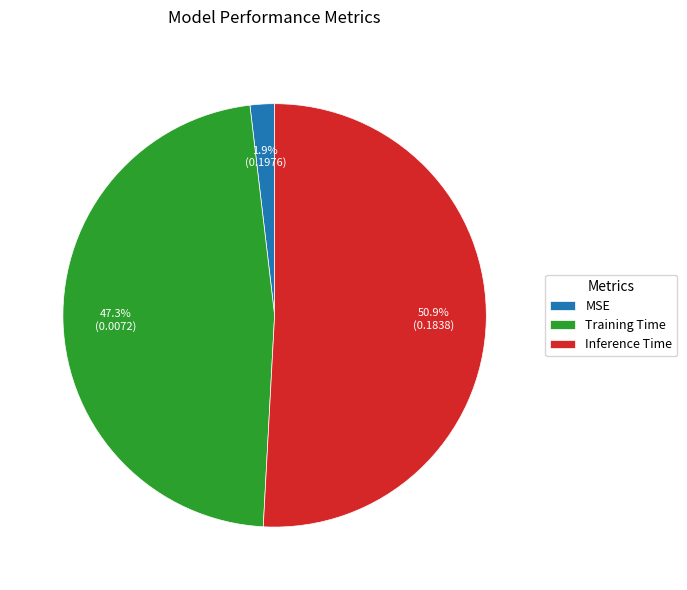

Which has a higher value, MSE or Training Time?

Training Time